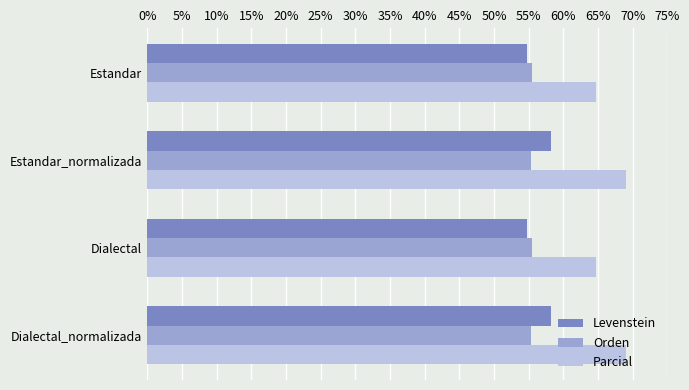

What is the average value of the Levenstein series?

56.5